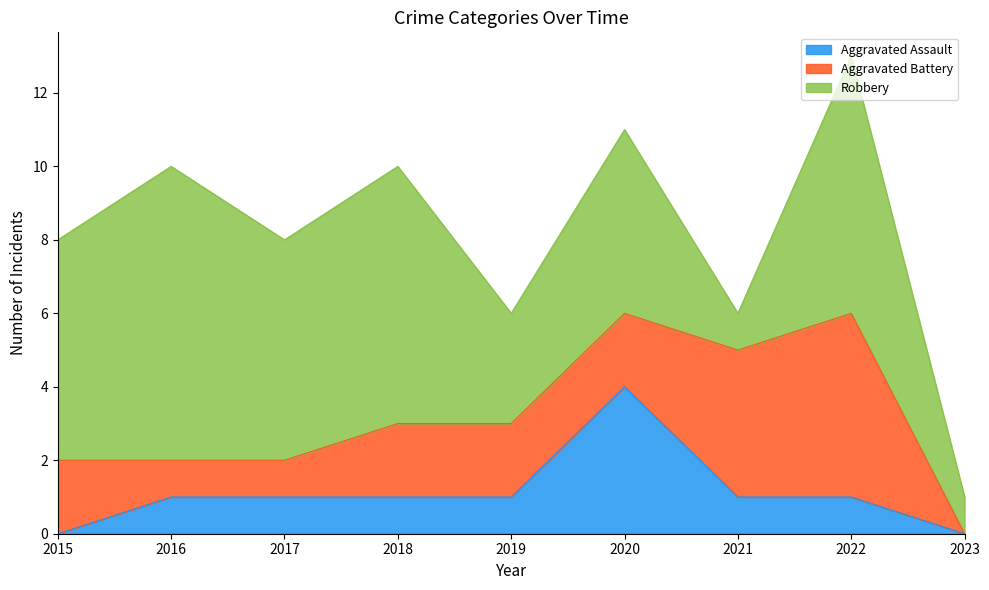

At which category does Robbery reach its first local valley?

2017